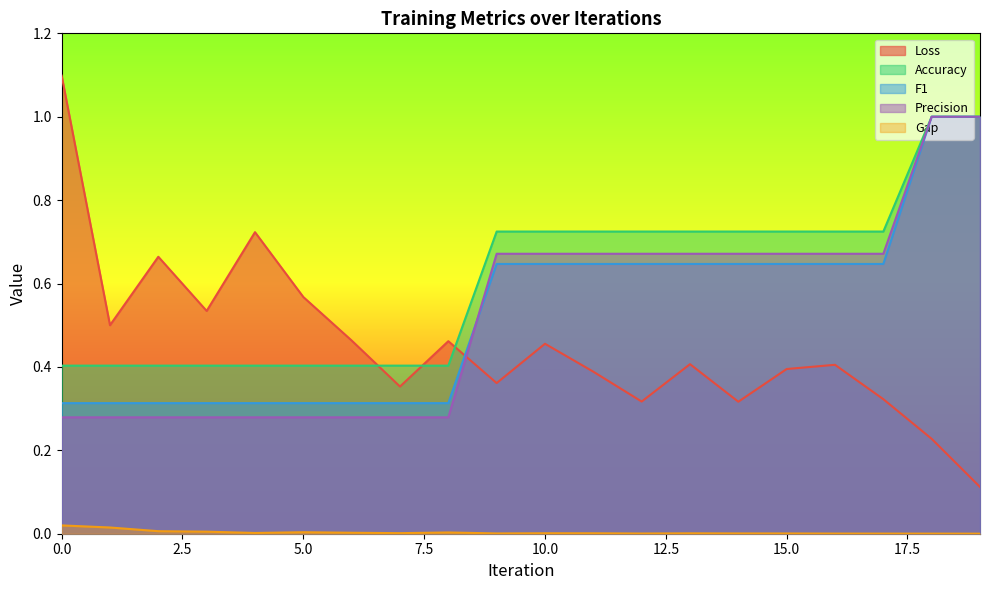

What is the average value of the Precision series?

0.5